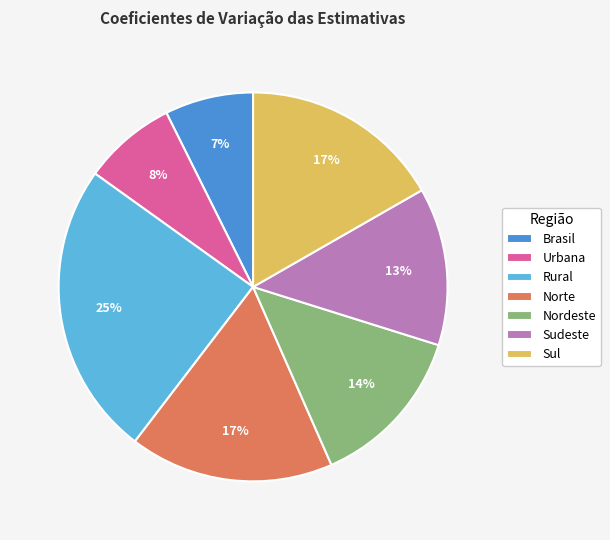

Which category has the biggest portion of the pie?

Rural